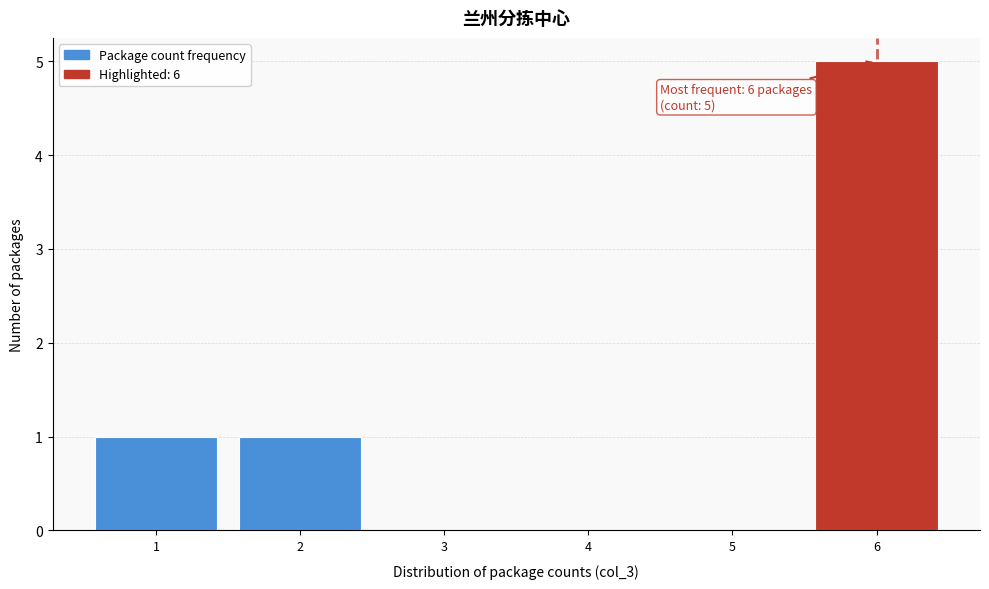

Which range on the x-axis has the tallest bar?

5.5 to 6.5